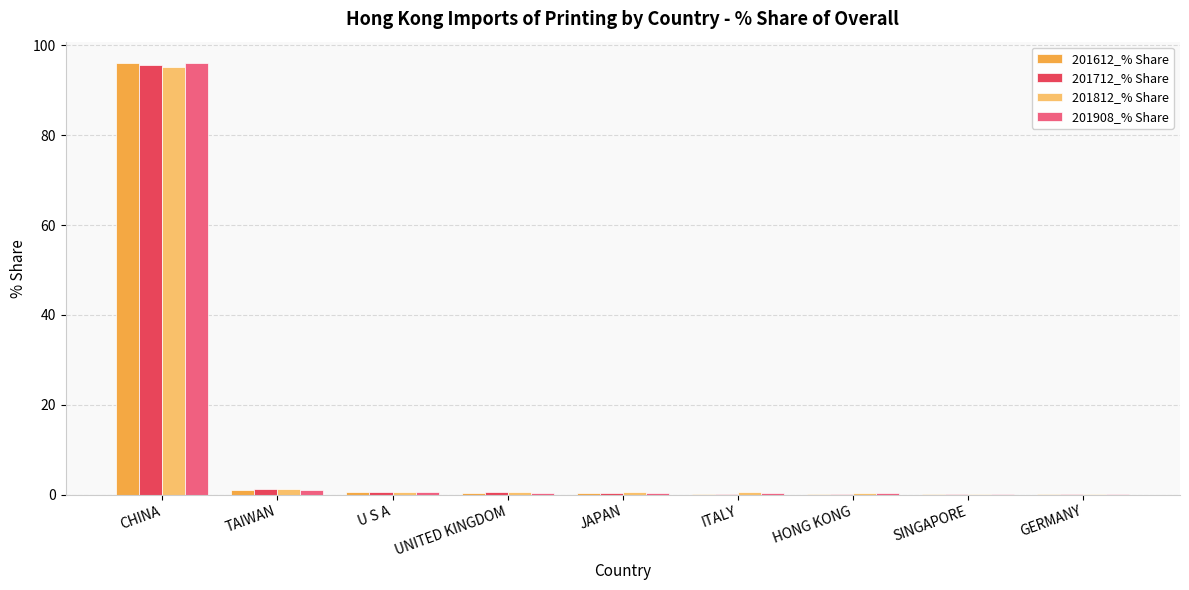

At which category does the chart reach its peak across all series?

CHINA